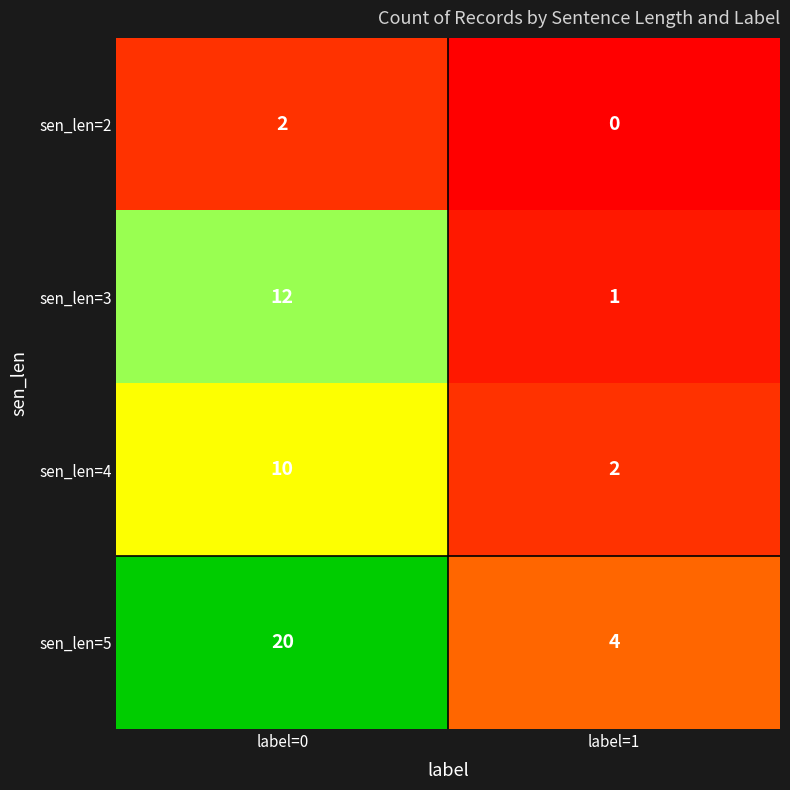

Is it true that sen_len=2 equals 0 at label=1?

True